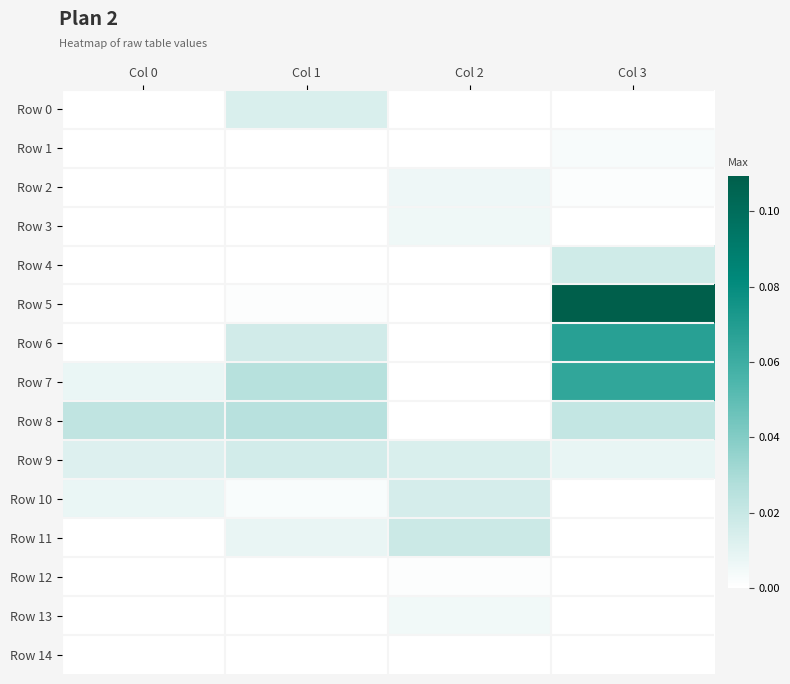

At which category is the sum across all series the highest?

Col 3